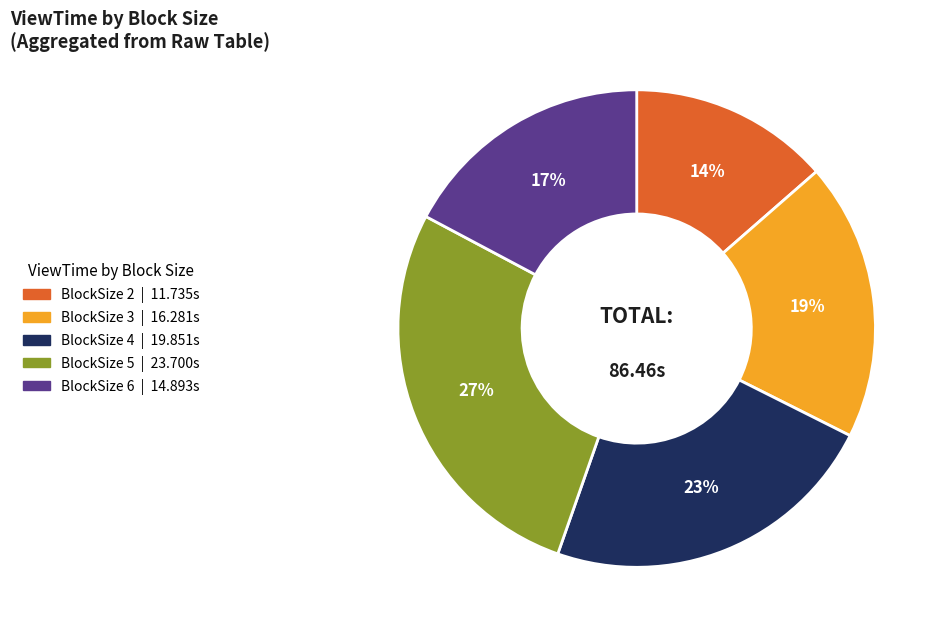

To the nearest percent, what is the average slice percentage?

20%